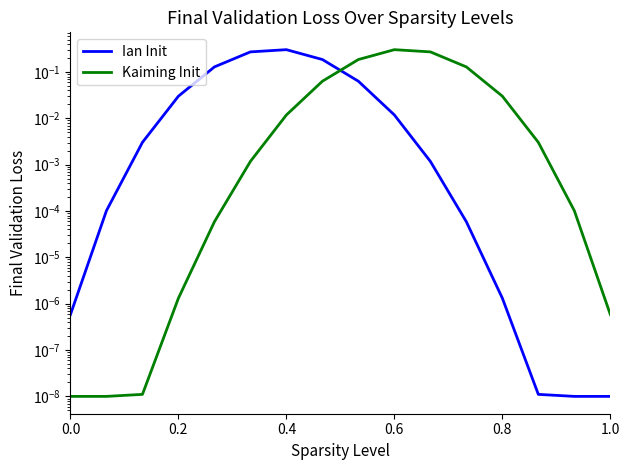

Which series has the largest range (max minus min)?

Kaiming Init